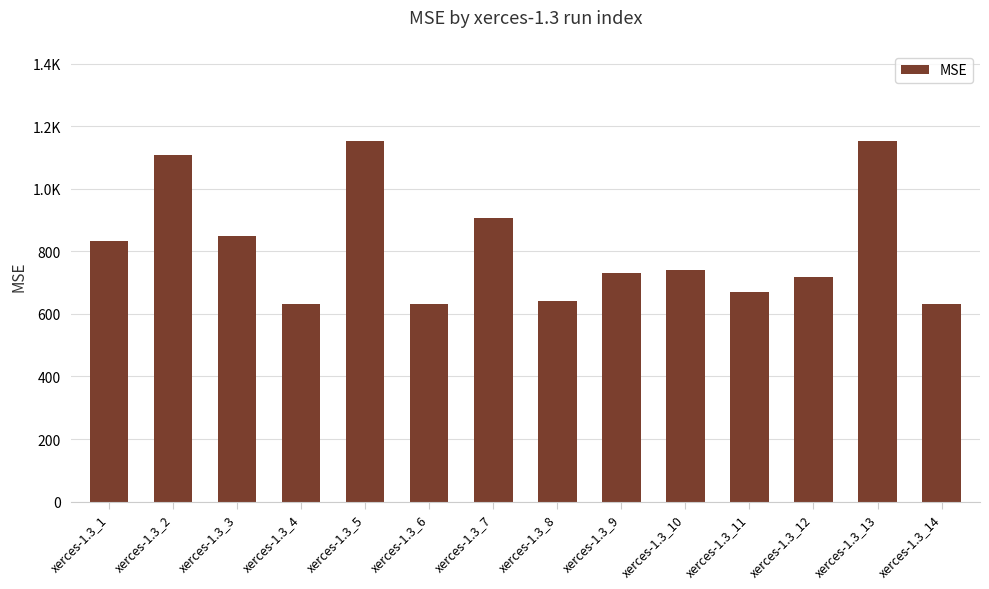

What is the ratio of the value at xerces-1.3_6 to the value at xerces-1.3_11?

0.9